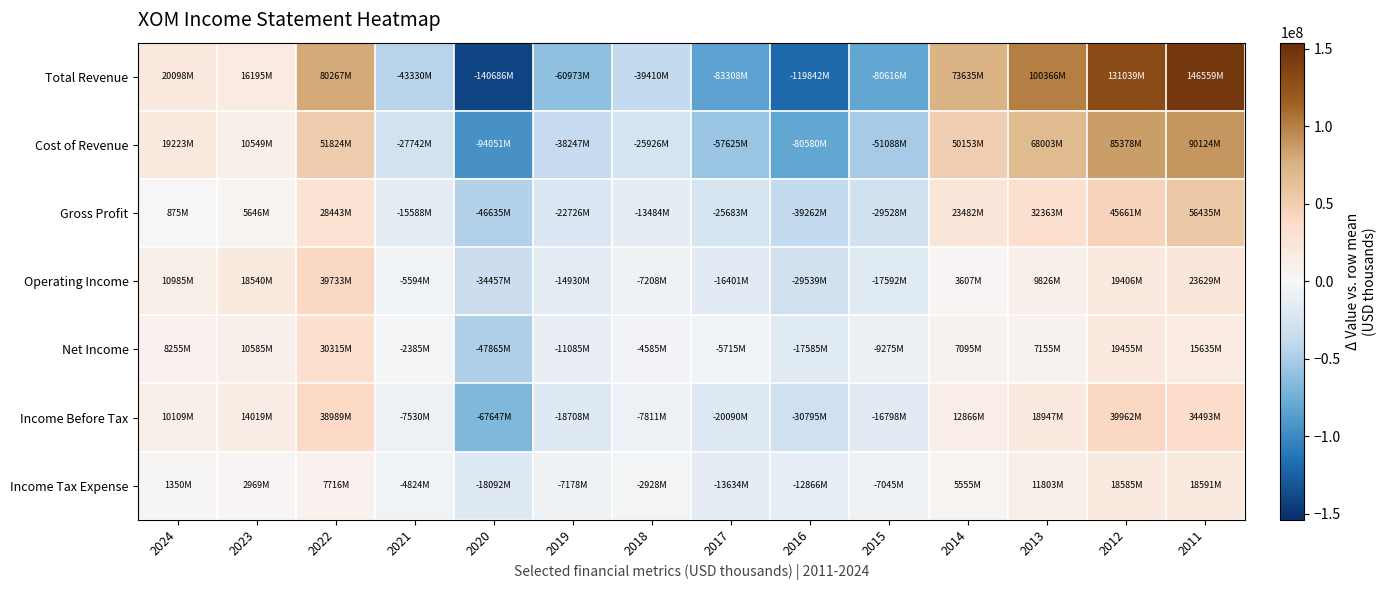

Which series changed the most between 2020 and 2018?

Total Revenue